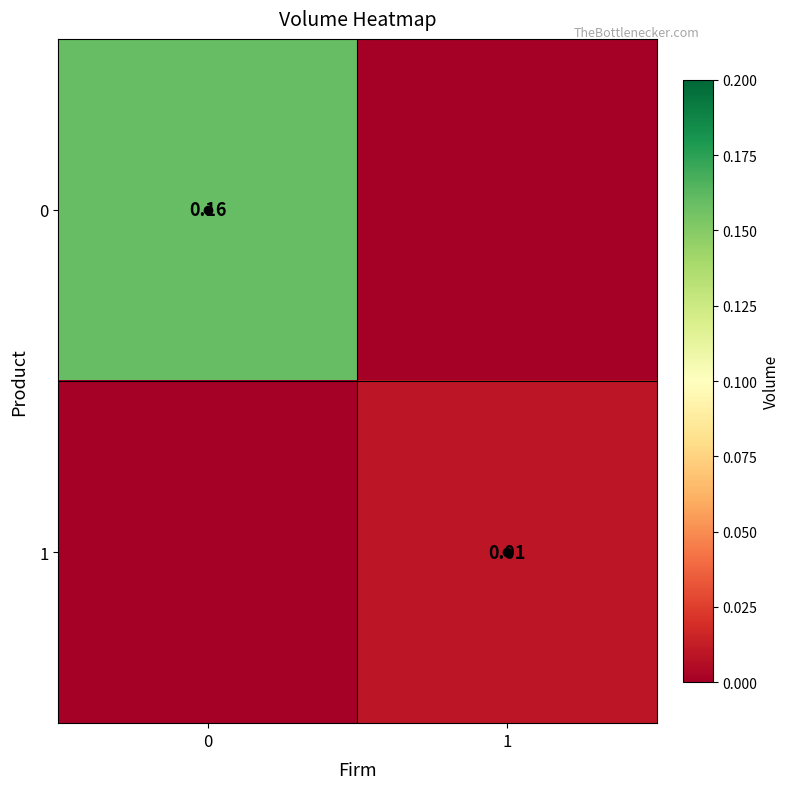

Is the value of 0 at 0 greater than the value of 1 at 1?

Yes